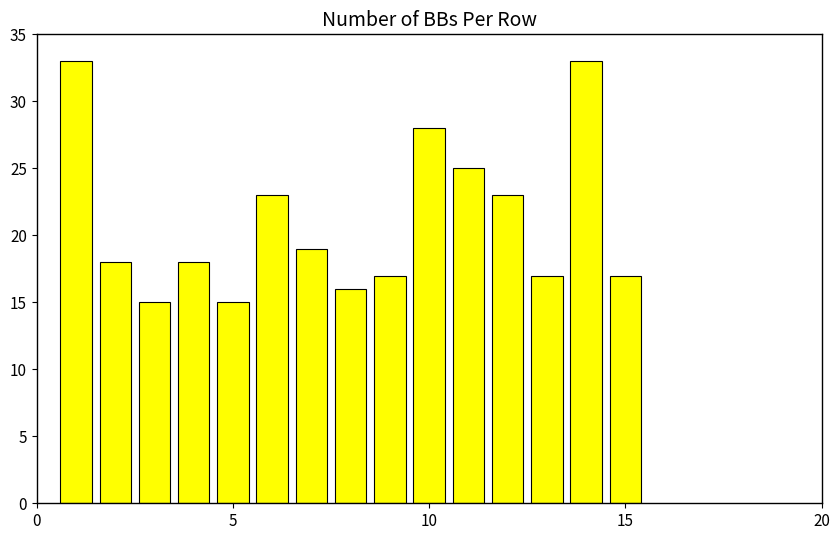

What is the difference between the second highest and minimum values?

18